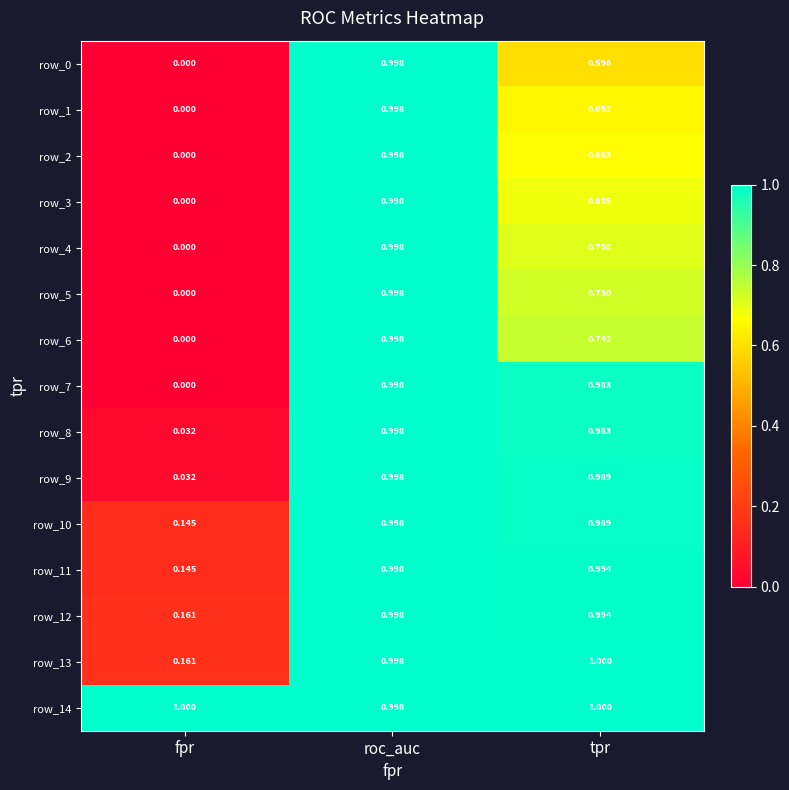

Is it true that row_4 equals 1.0 at roc_auc?

True